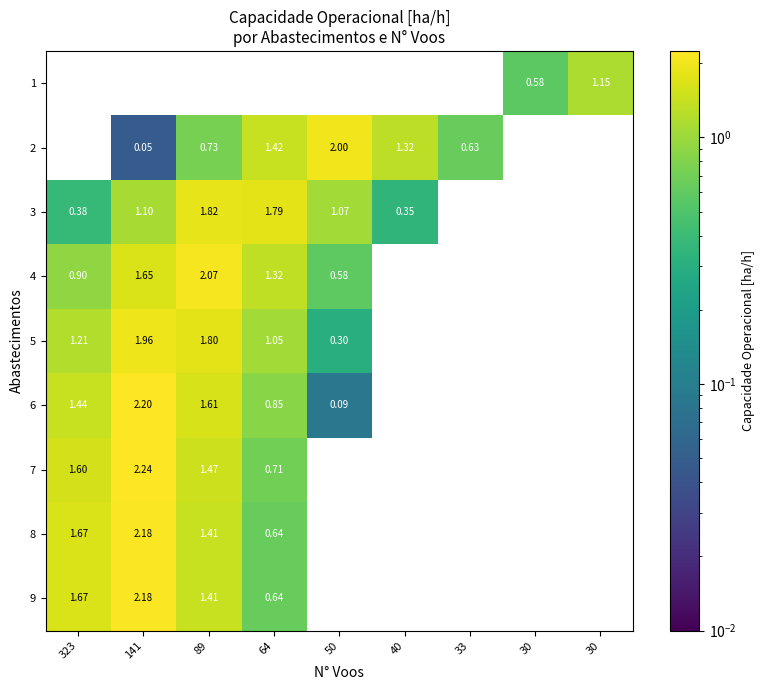

Between 89 and 64, which series saw the biggest shift?

8